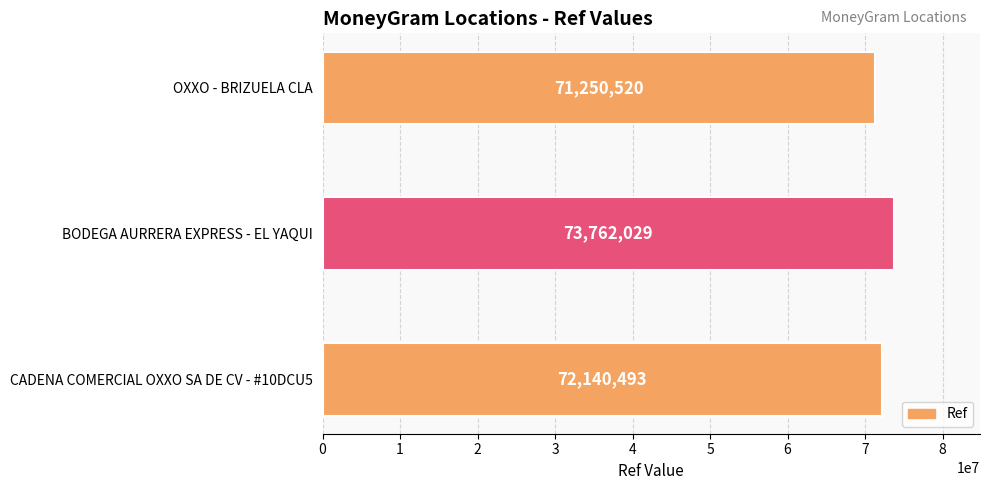

Count the values in the range 71250520 to 73762029.

3